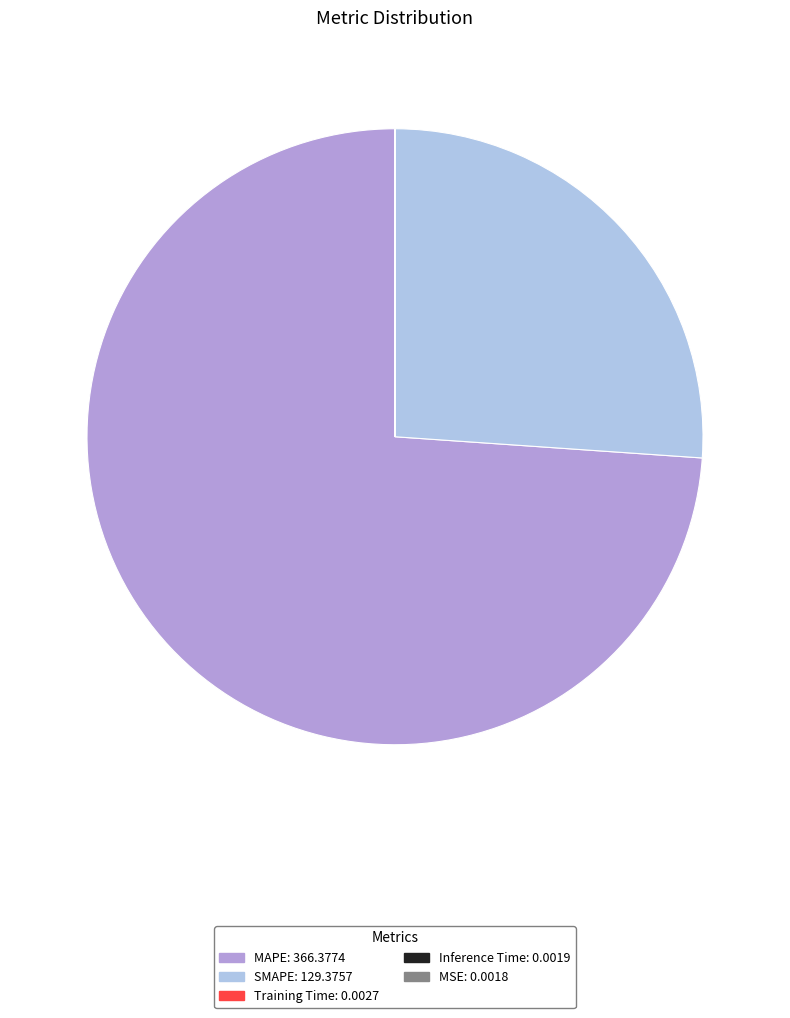

Which category has the biggest portion of the pie?

MAPE